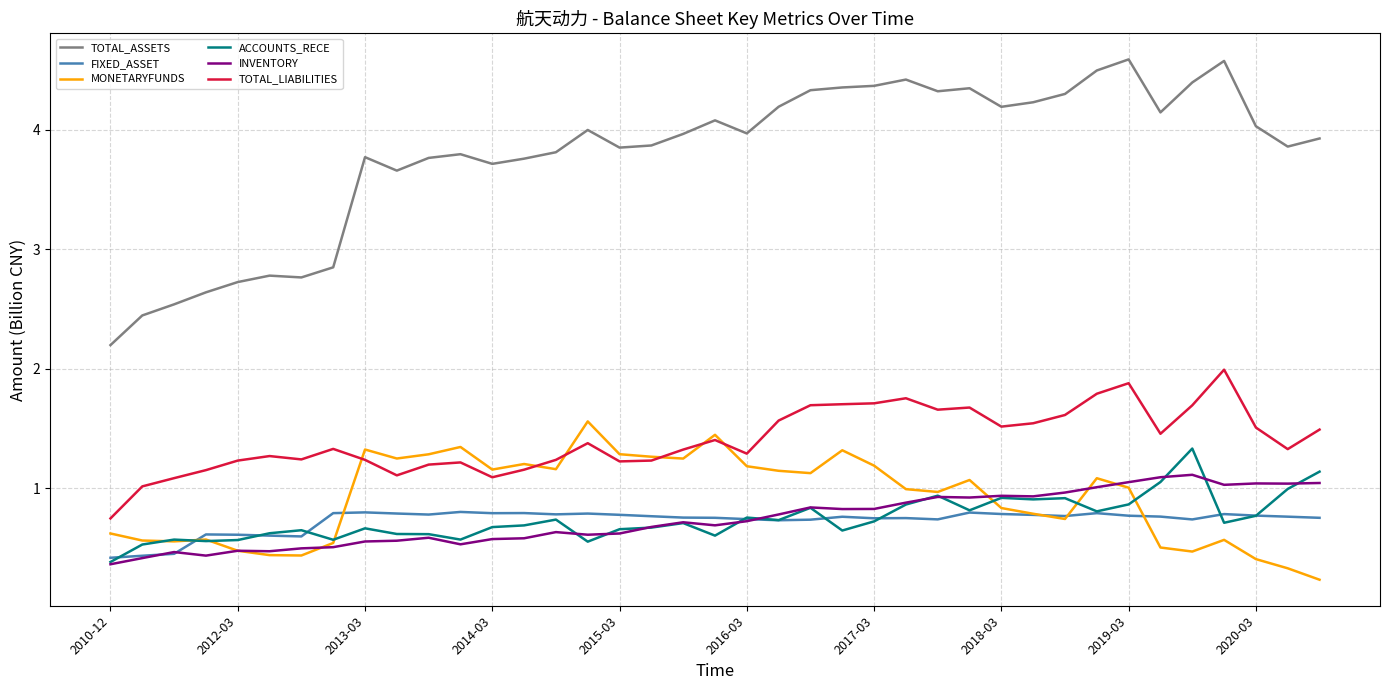

Which series has the largest total across all categories?

TOTAL_ASSETS